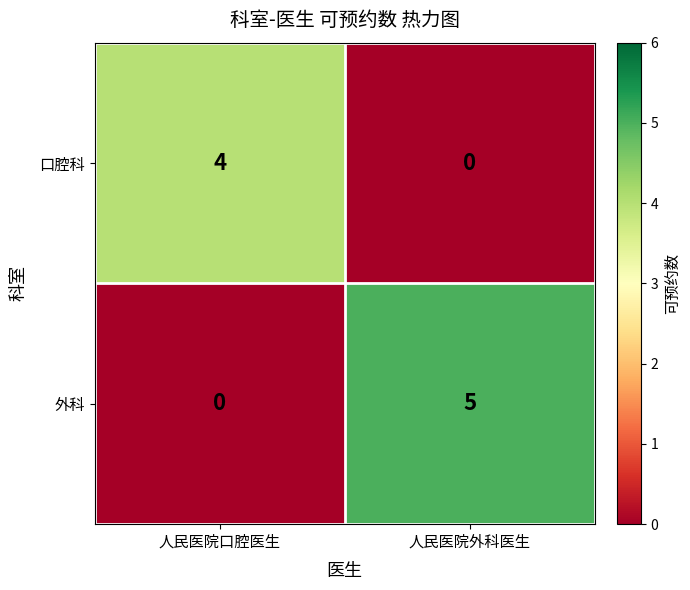

True or false: 口腔科 has a value of 2 at 人民医院外科医生.

False